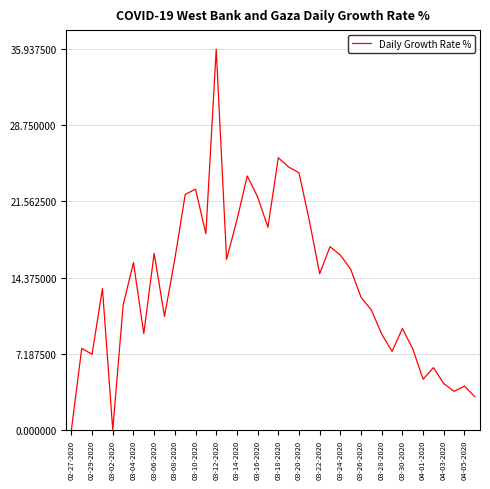

What is the greatest value displayed?

35.9